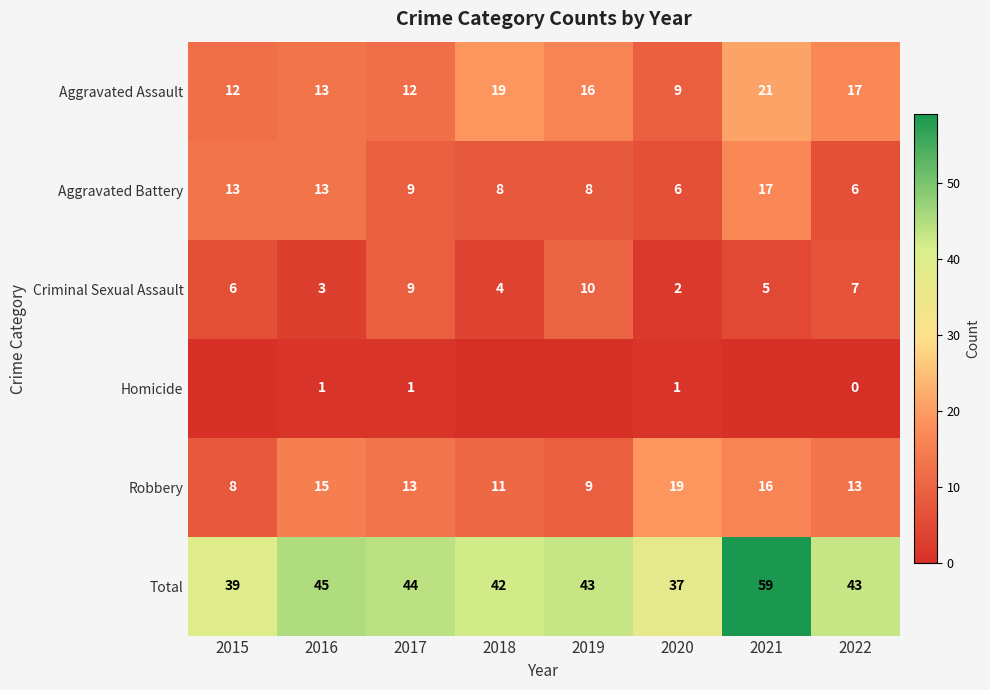

At which label does Robbery reach its peak?

2020